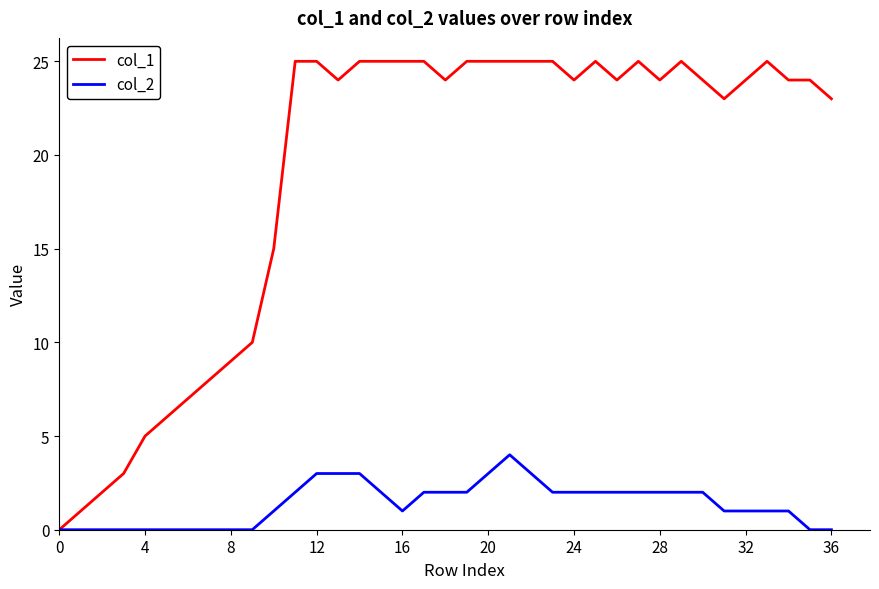

How many lines are shown in the chart?

2